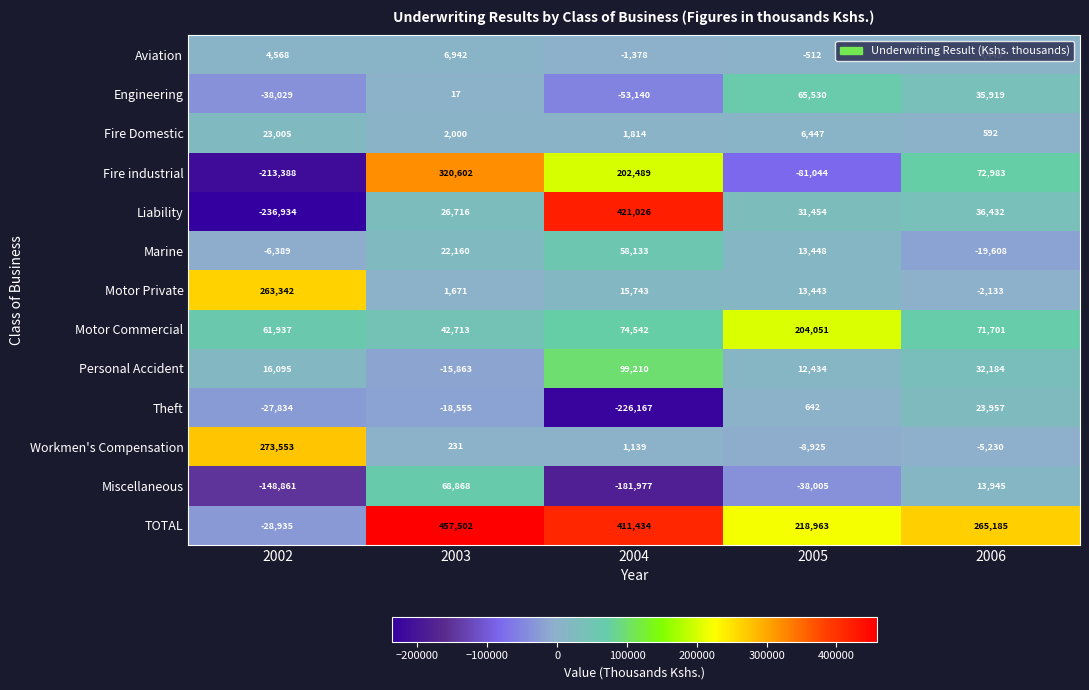

Where does the Fire Domestic series first go above 2000?

2002